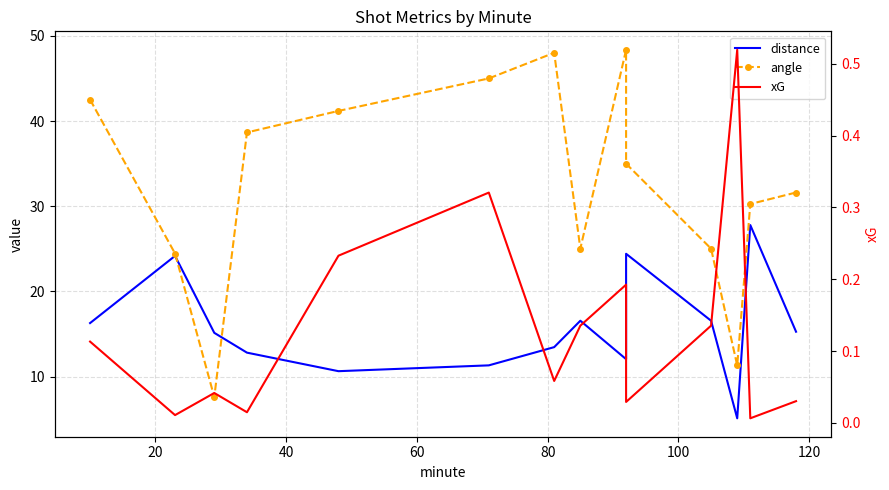

Count the number of data series in this chart.

3